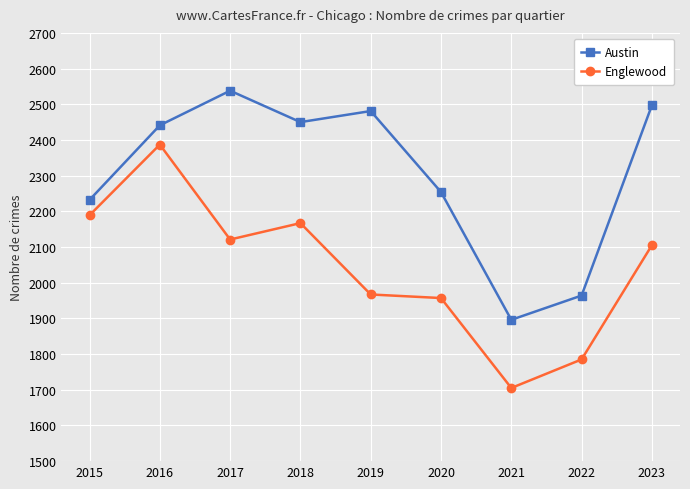

At which category does Englewood reach its first local peak?

2016